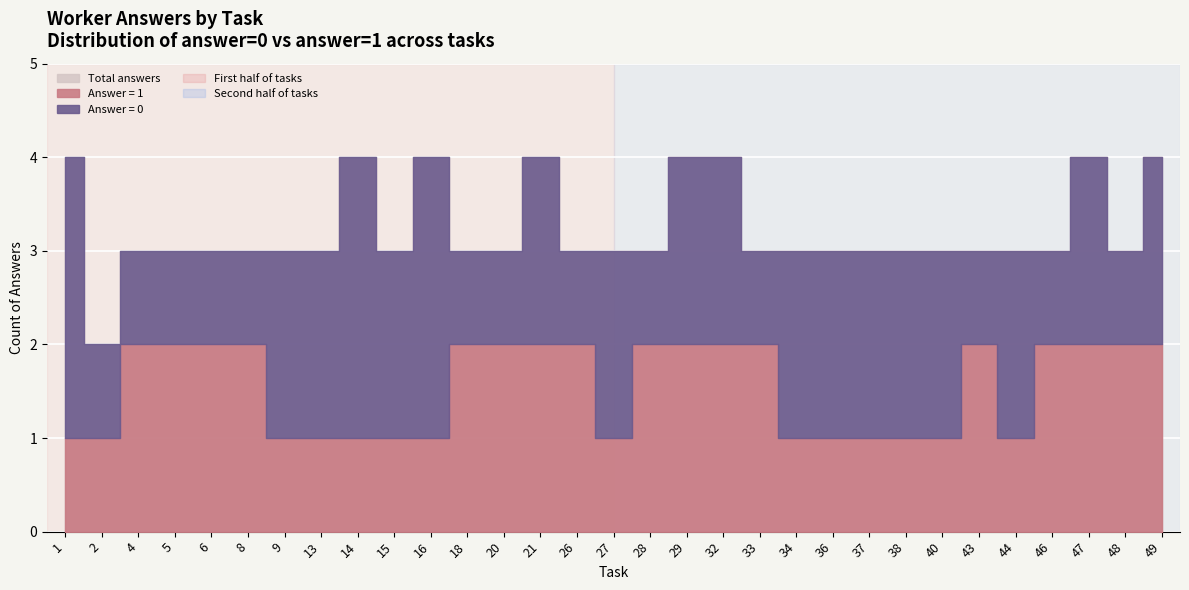

What is the lowest value of the total_answers series?

2